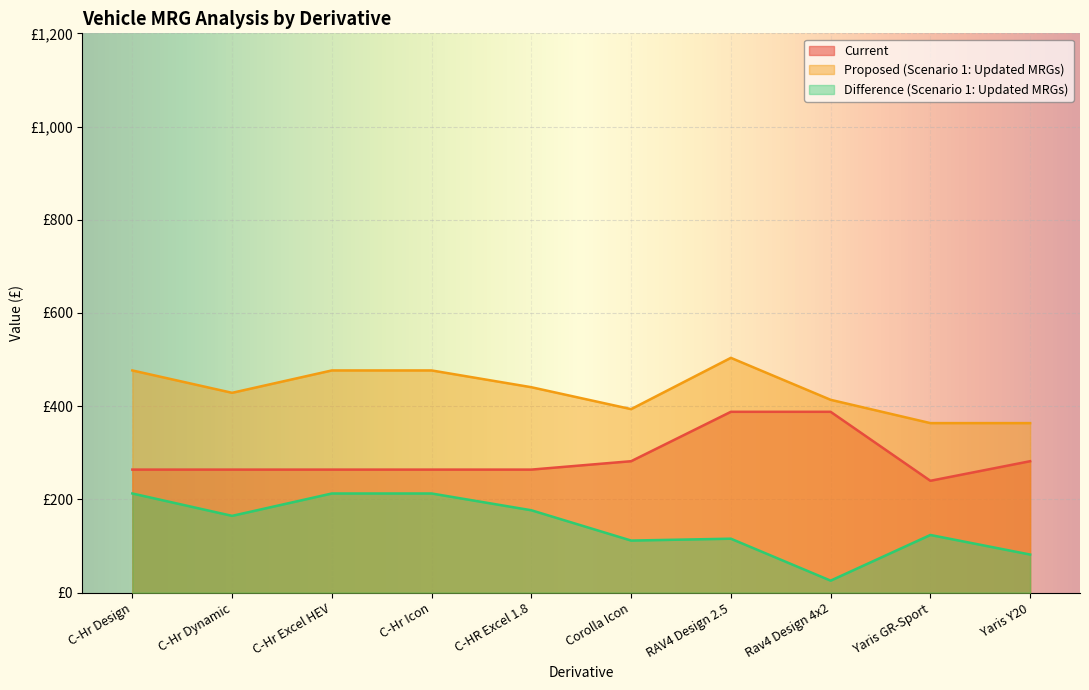

Where is the first local minimum for Proposed (Scenario 1: Updated MRGs)?

C-Hr Dynamic